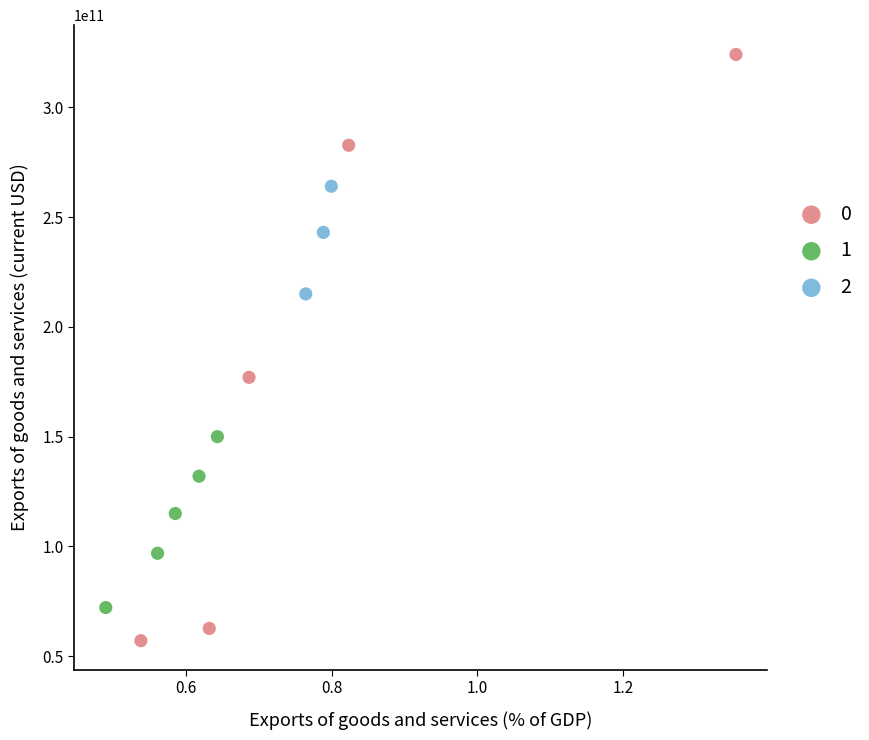

What are all the series names shown in the legend?

0, 1, 2